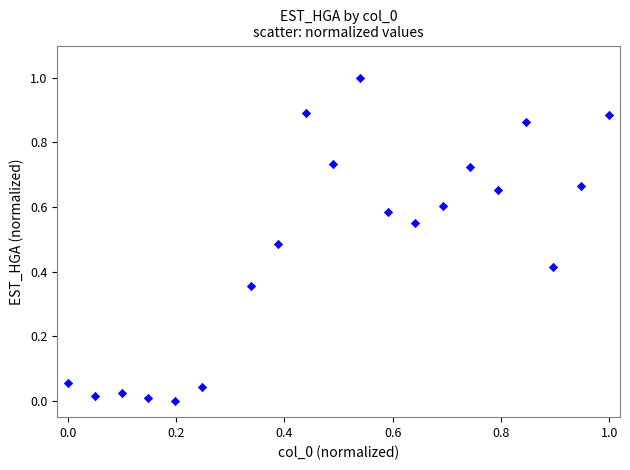

What is the range of X values (max minus min)?

1.0